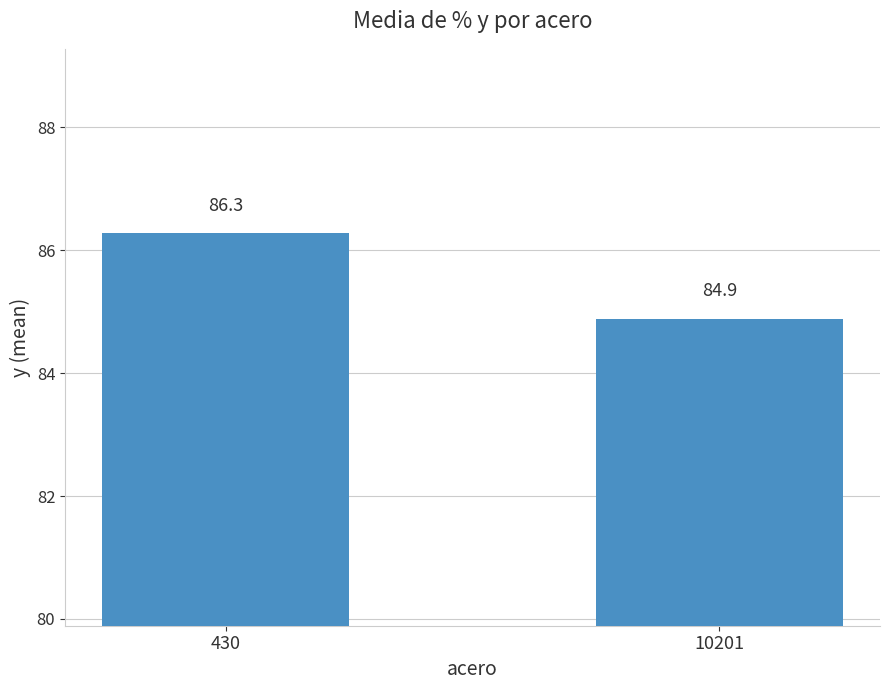

Rank the categories by value from lowest to highest.

10201, 430